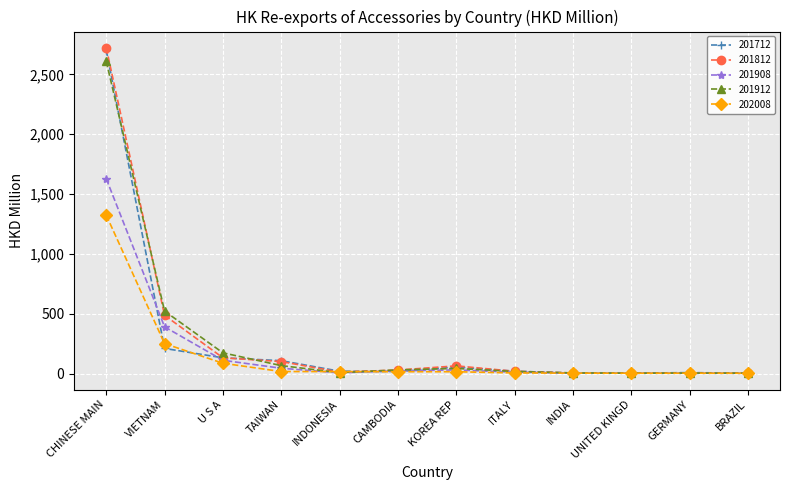

What is the maximum value shown in the chart?

2721.7